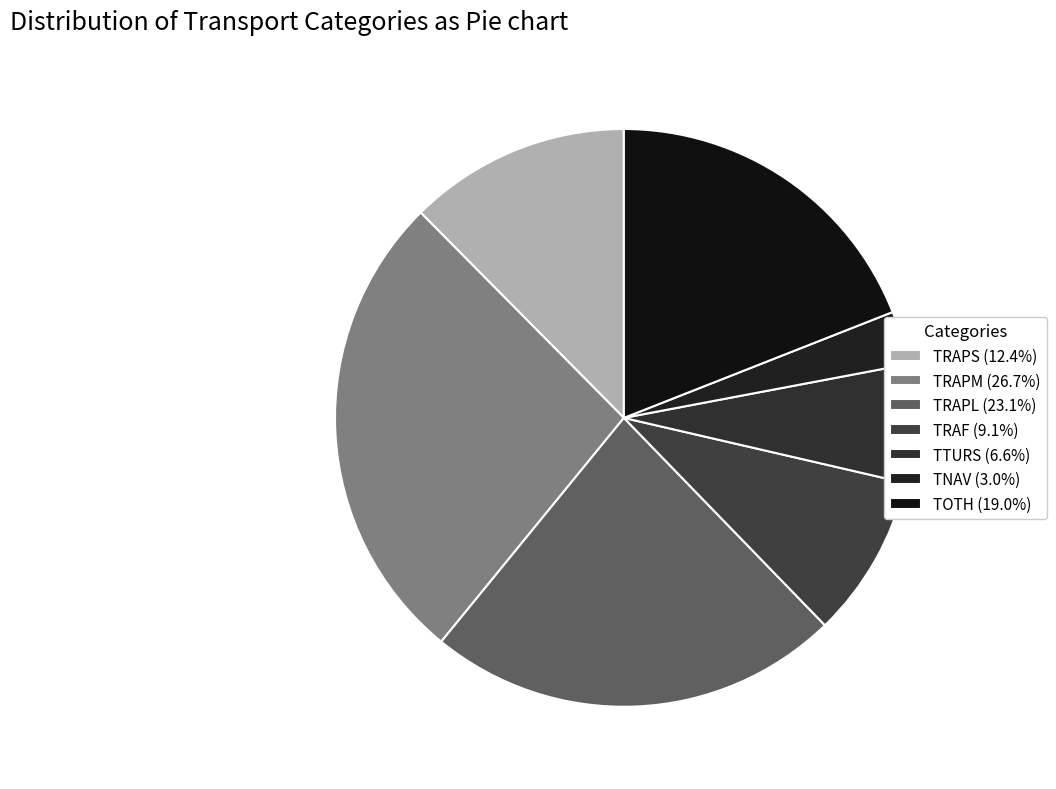

To the nearest percent, what is the difference between the TRAPM and TOTH slice percentages?

8%